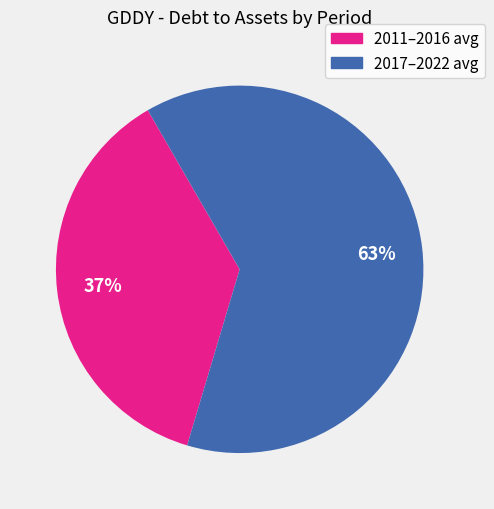

Rank the categories by value from highest to lowest.

2017–2022 avg, 2011–2016 avg